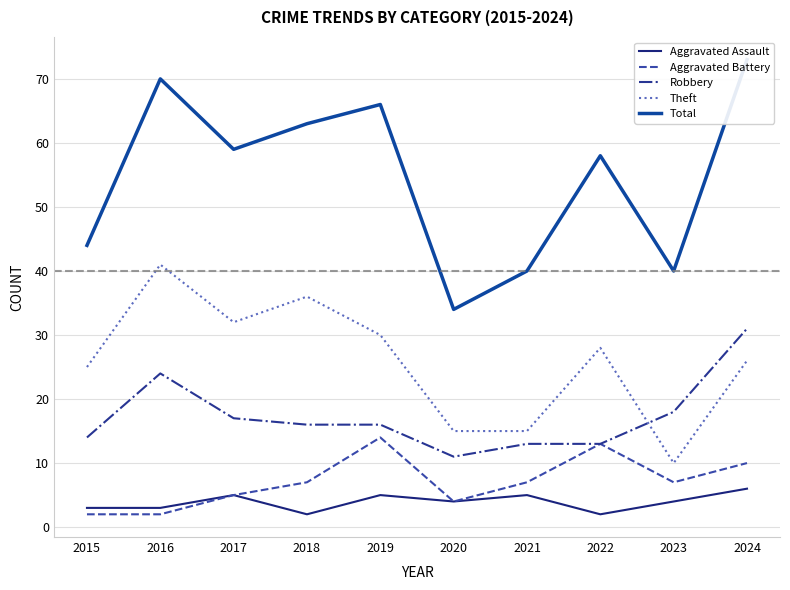

What is the difference between the maximum and minimum values in the Robbery series?

20